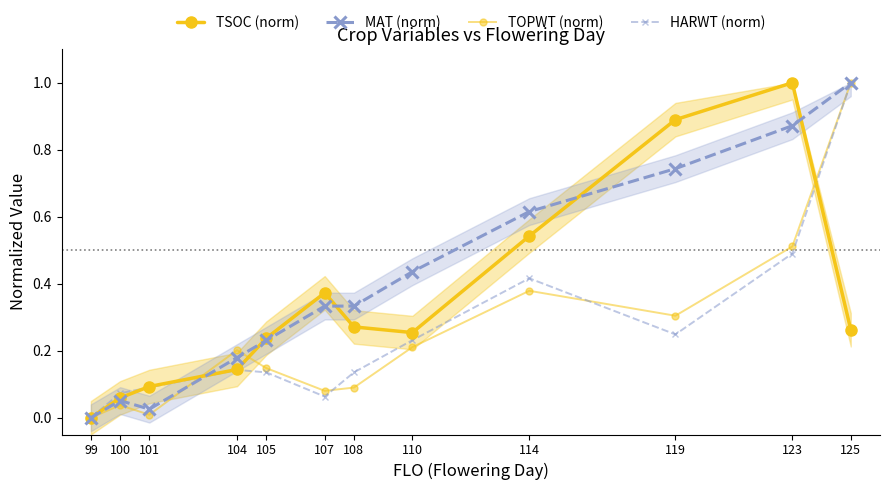

In MAT (norm), how many points are lower than both neighbors (excluding endpoints)?

1